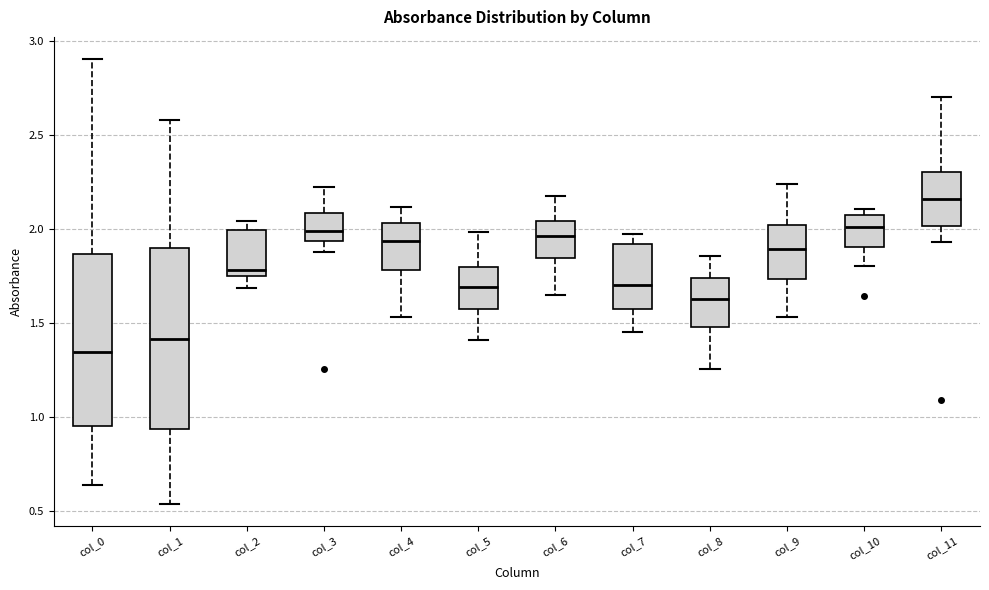

Where is the upper edge of the box for col_4 on the y-axis? The values are not printed on the chart, so give them approximately, as read against the axis.

2.05